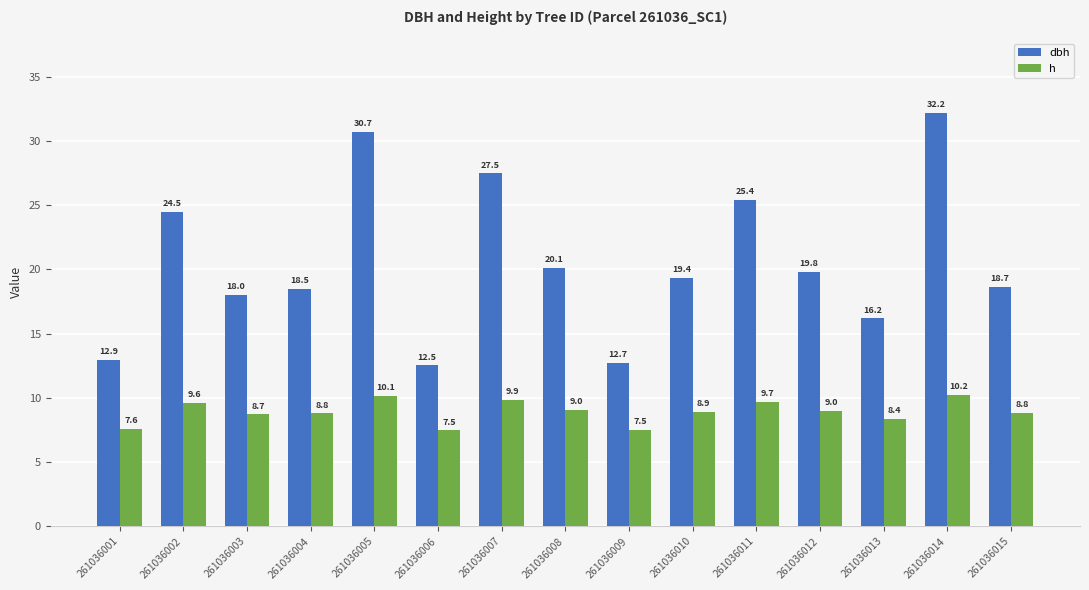

What is the average value of the h series?

8.9